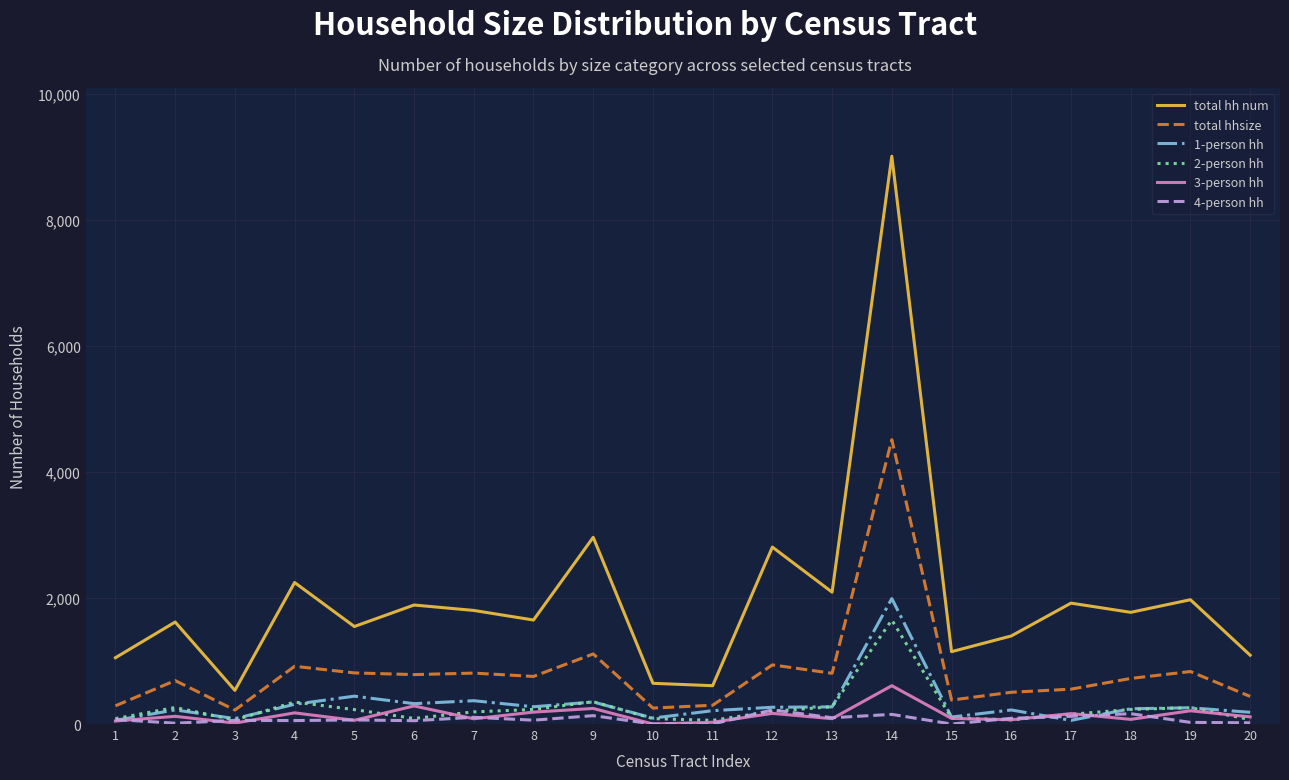

What is the maximum value for total hhsize?

4511